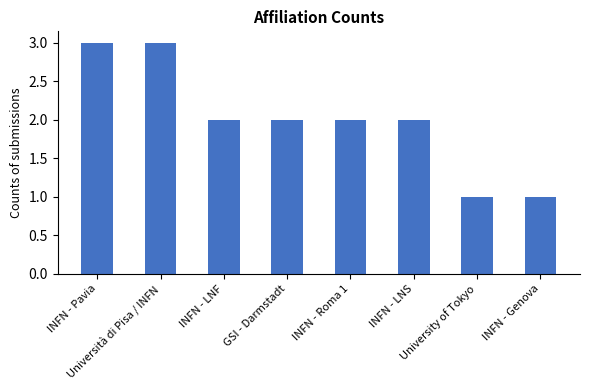

Count the number of data series in this chart.

1